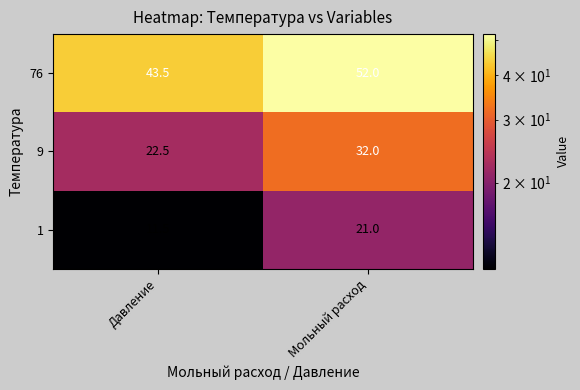

What is the sum of all 9 values?

54.5